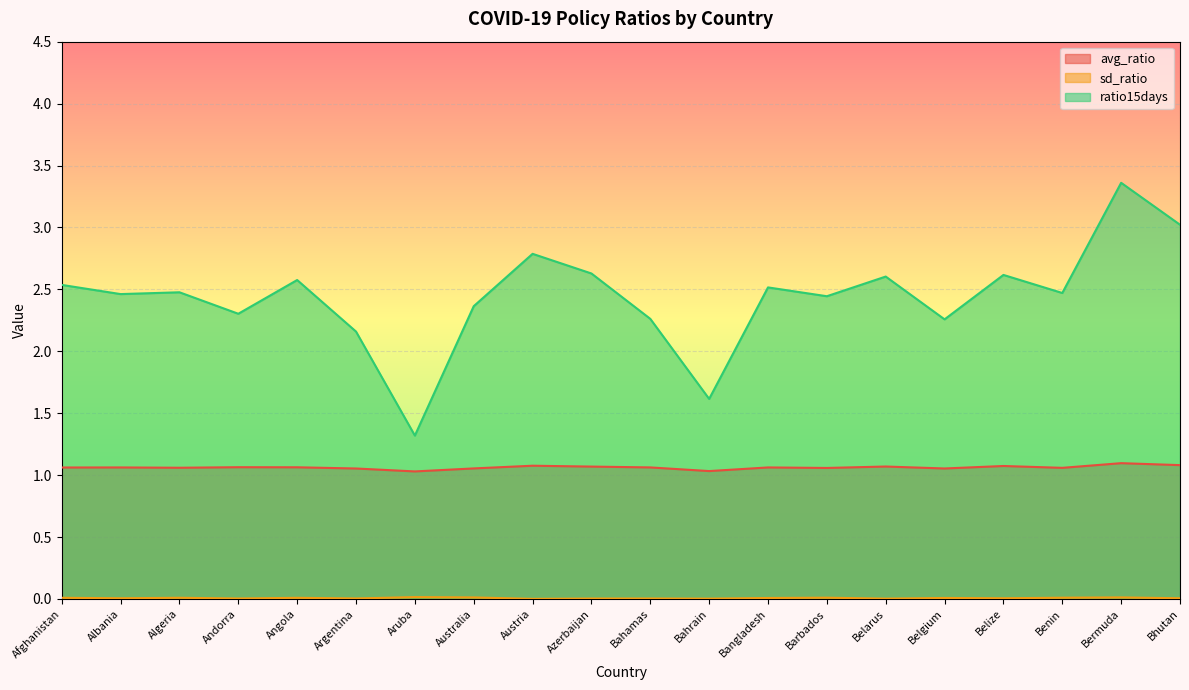

In avg_ratio, how many points are higher than both neighbors (excluding endpoints)?

7